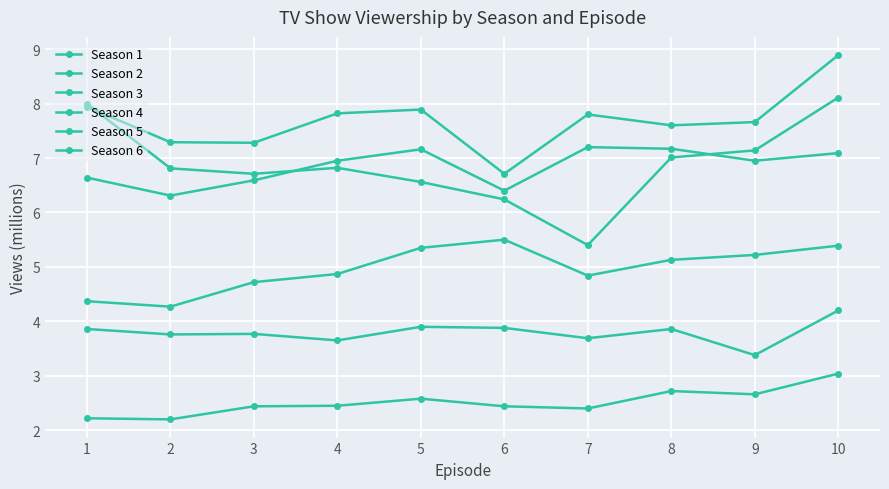

How many lines are shown in the chart?

6